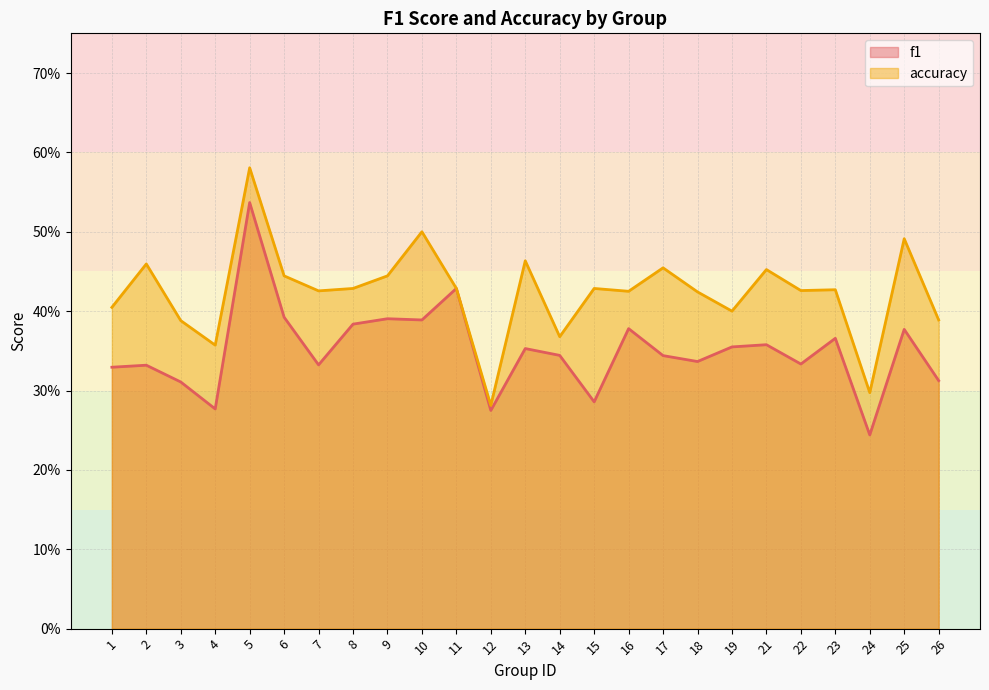

True or false: f1 and accuracy cross at least once.

False